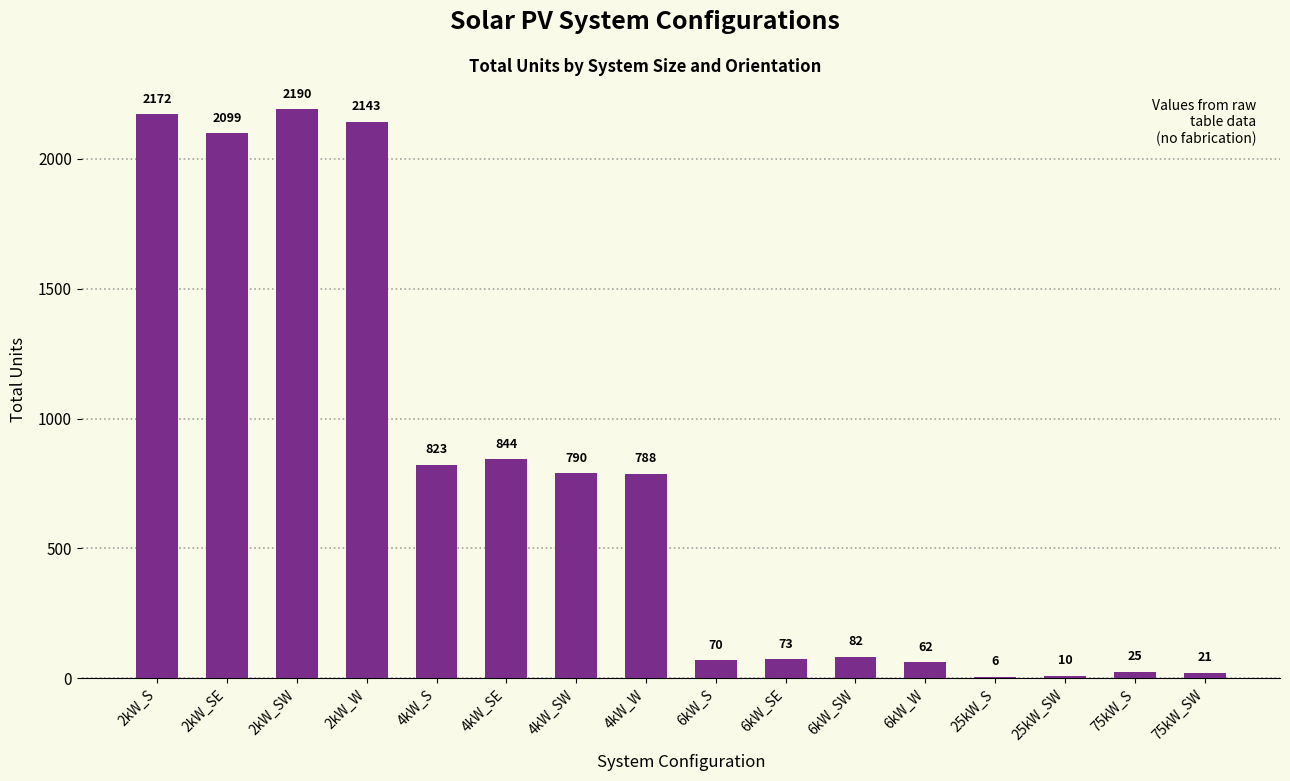

Reading right to left, what are all the values shown in this chart?

75kW_SW=21	75kW_S=25	25kW_SW=10	25kW_S=6	6kW_W=62	6kW_SW=82	6kW_SE=73	6kW_S=70	4kW_W=788	4kW_SW=790	4kW_SE=844	4kW_S=823	2kW_W=2143	2kW_SW=2190	2kW_SE=2099	2kW_S=2172